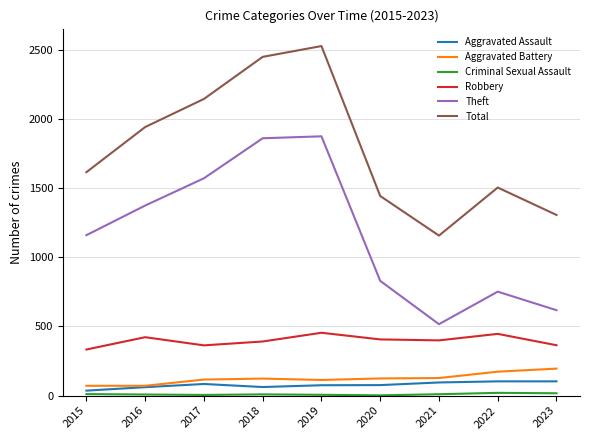

How many series are shown in this chart?

6